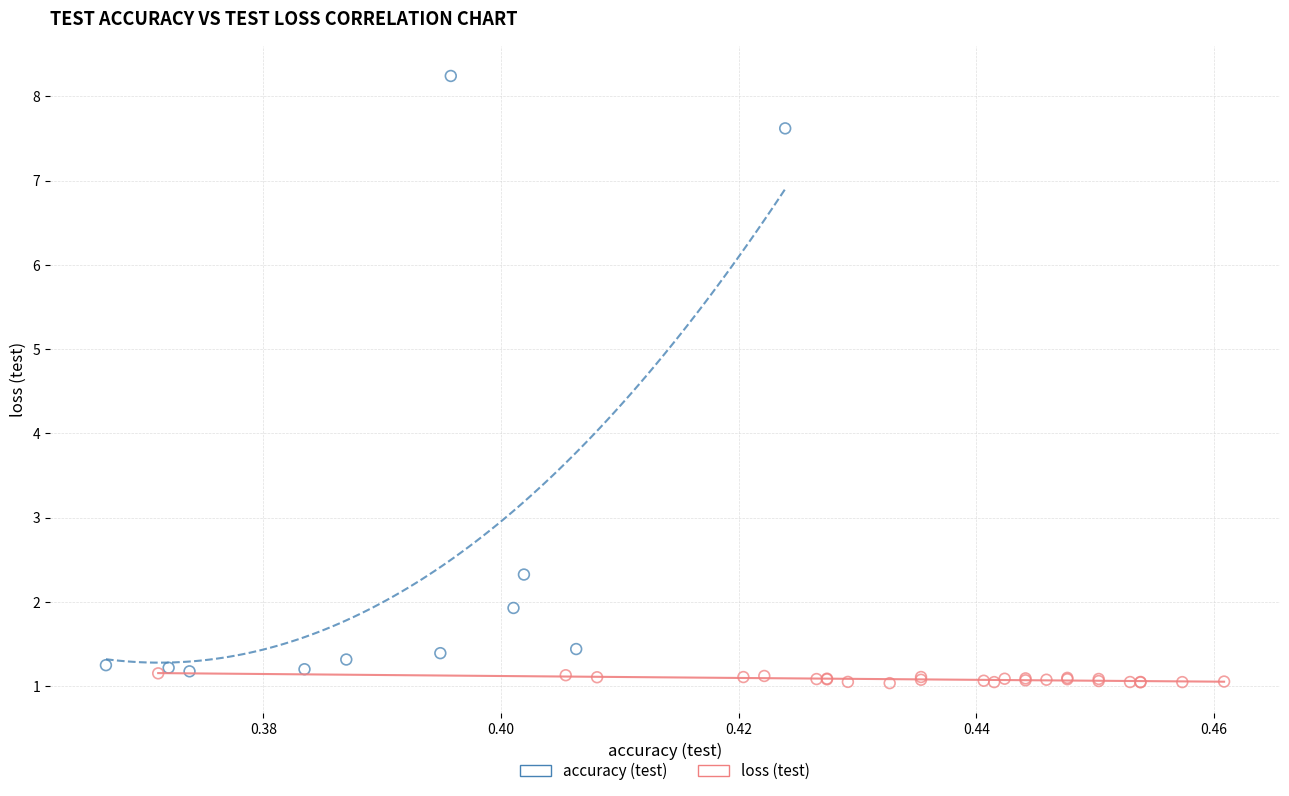

Which series reaches the maximum Y coordinate?

accuracy (test)